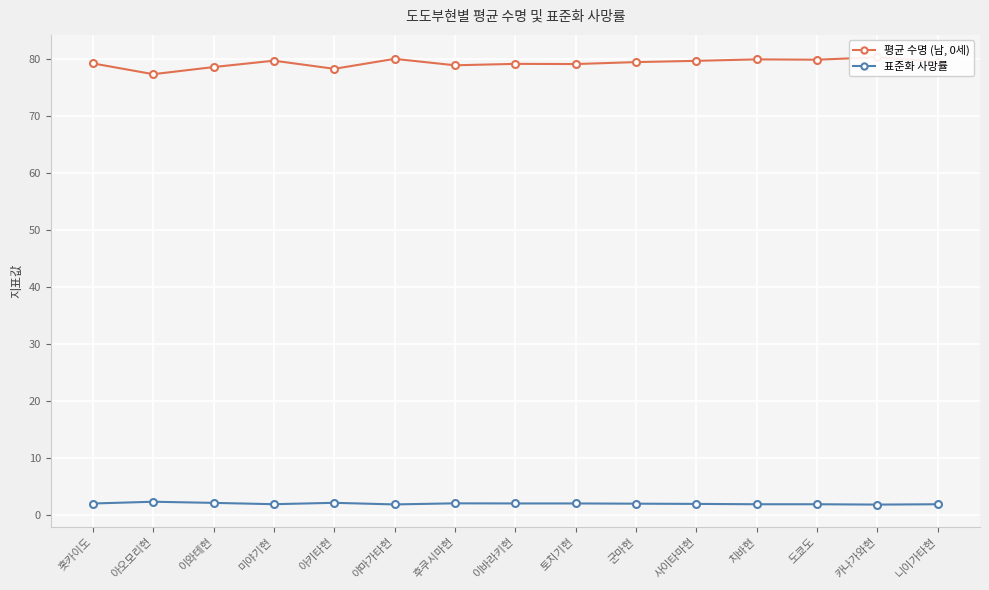

How many interior local valleys does the 평균 수명 (남, 0세) series have?

5